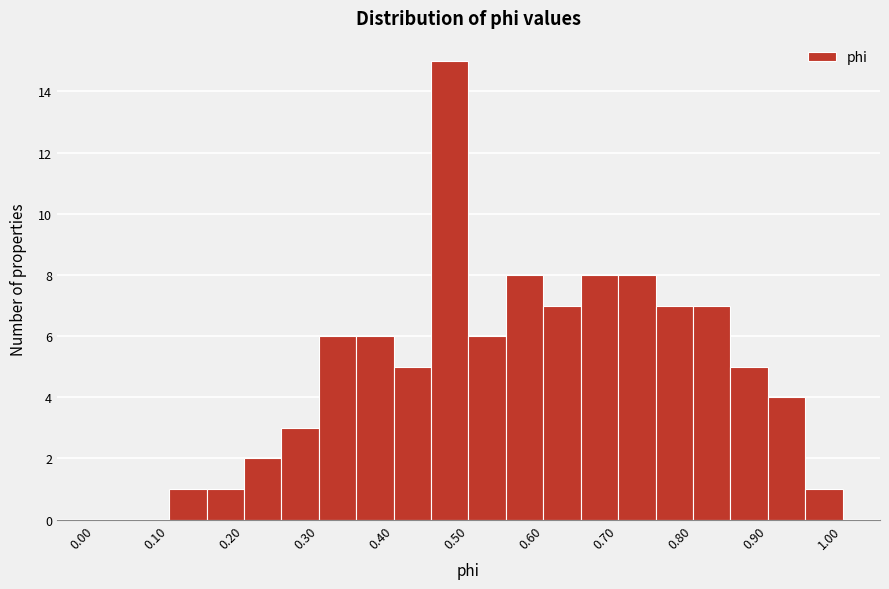

Over which range of the x-axis is the bar tallest?

0.45 to 0.50